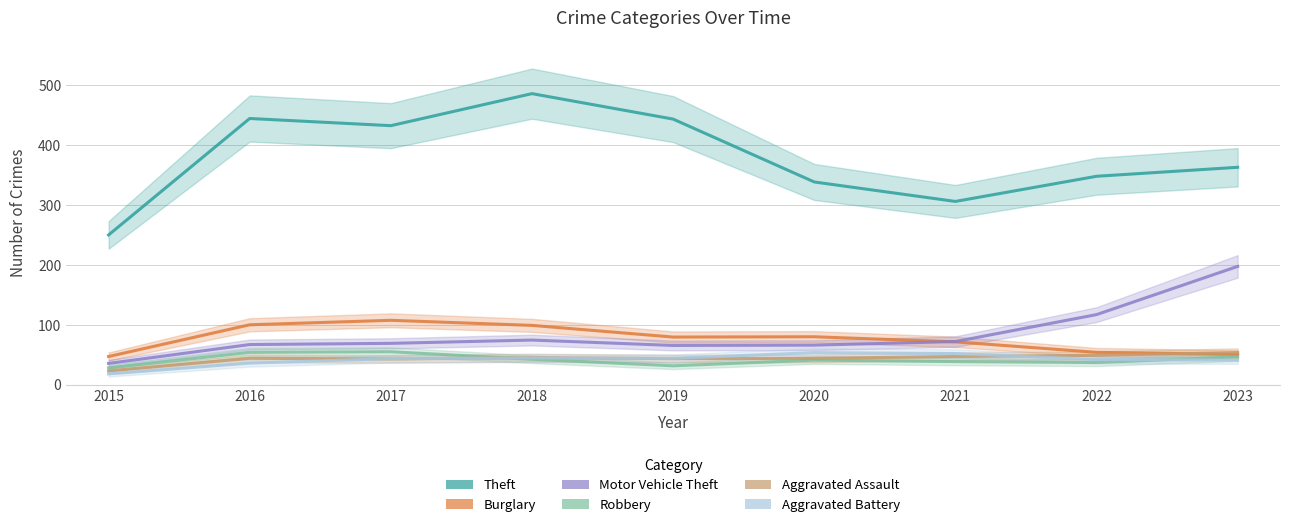

True or false: Theft has more than 1 interior local peaks.

True